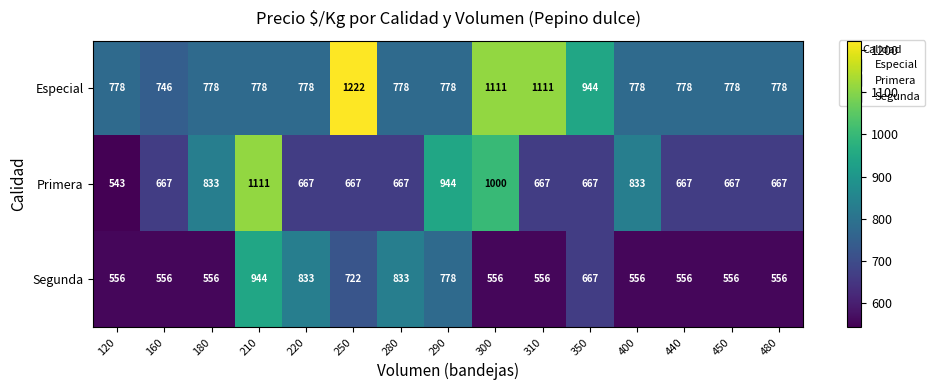

Which series changed the most between 300 and 350?

Primera